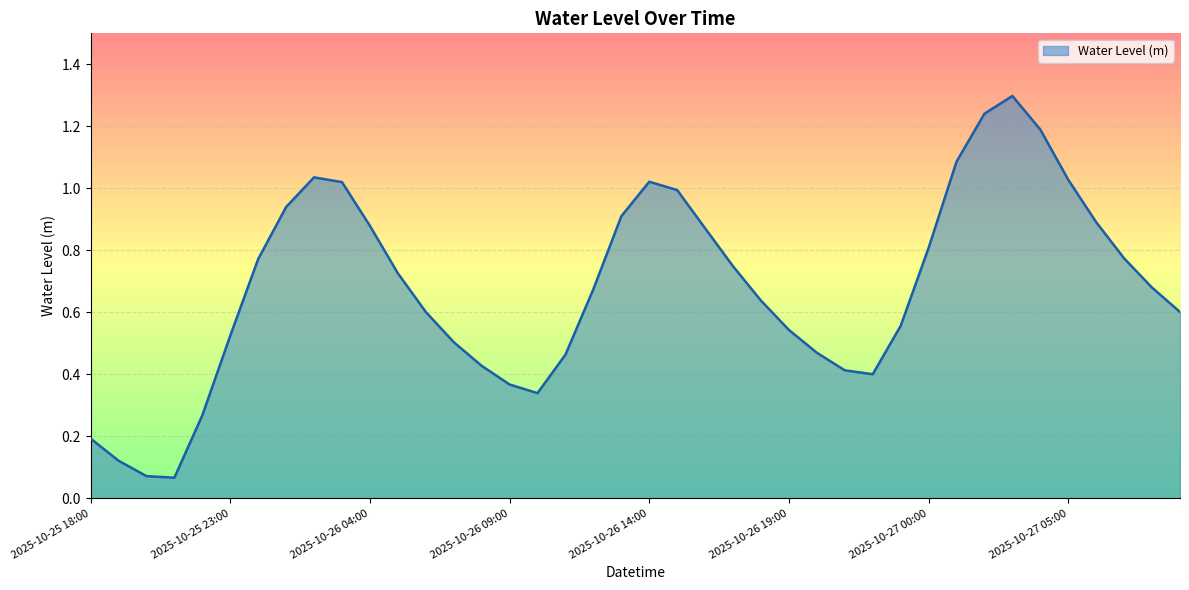

What is the maximum value shown in the chart?

1.3